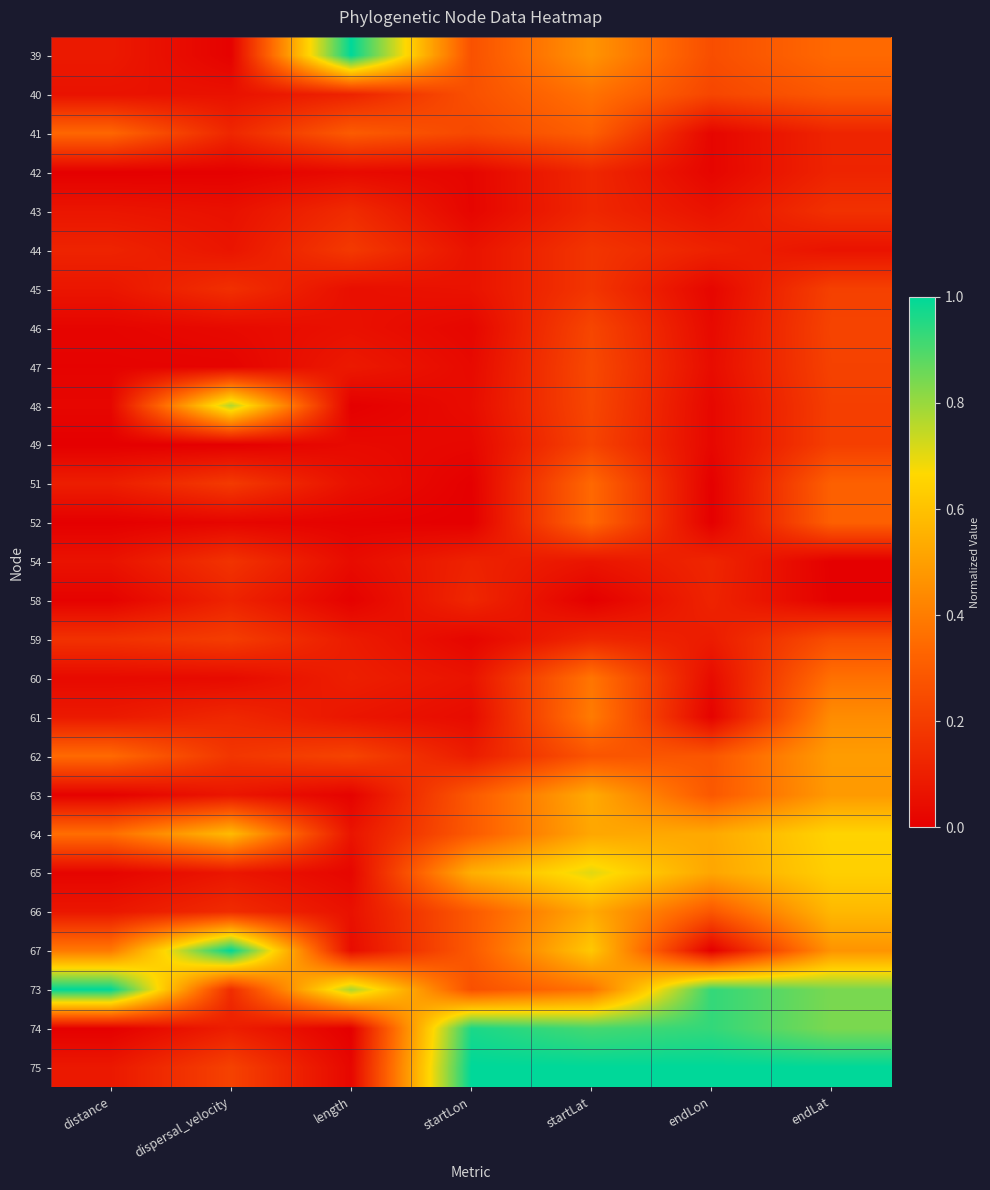

How many categories are shown in the chart?

7